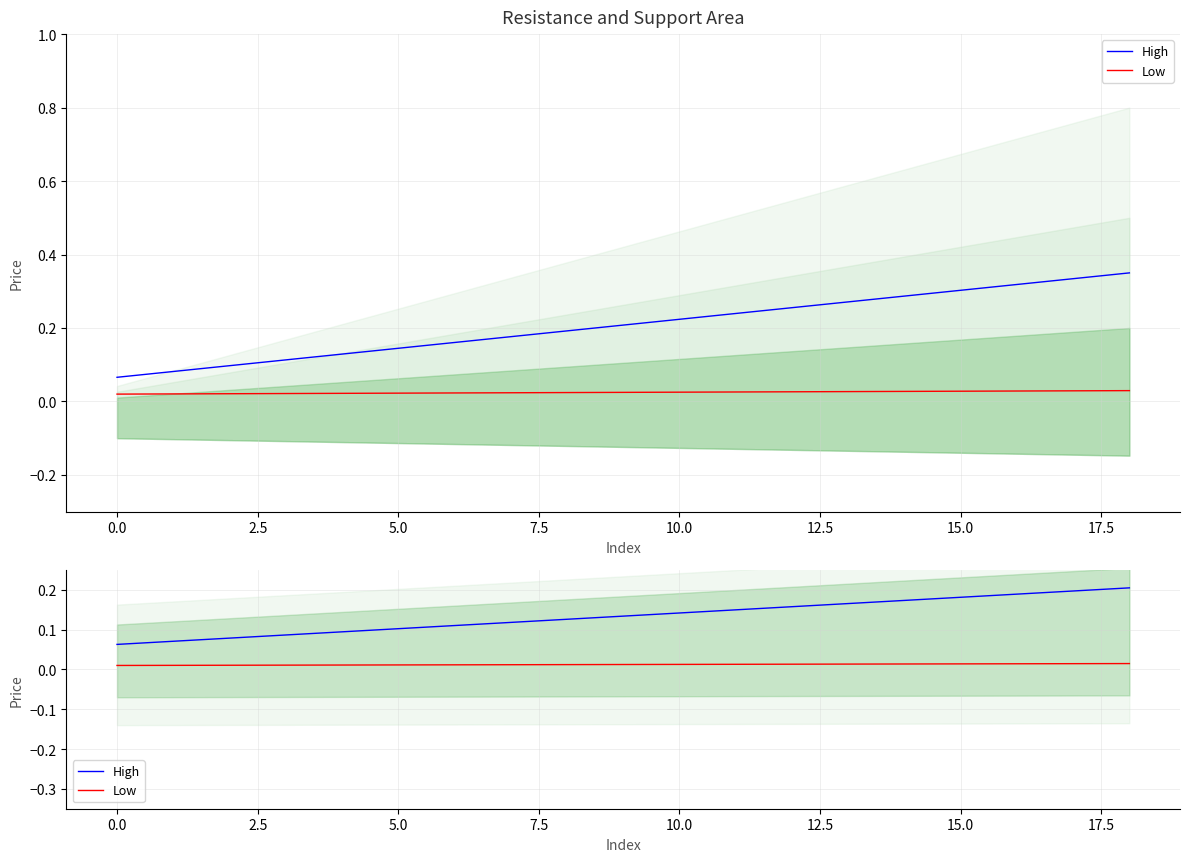

Reading right to left, extract all data points from this chart.

High: 0.2	0.2	0.2	0.2	0.2	0.2	0.2	0.1	0.1	0.1	0.1	0.1	0.1	0.1	0.1	0.1	0.1	0.1	0.1
Low: 0.0	0.0	0.0	0.0	0.0	0.0	0.0	0.0	0.0	0.0	0.0	0.0	0.0	0.0	0.0	0.0	0.0	0.0	0.0